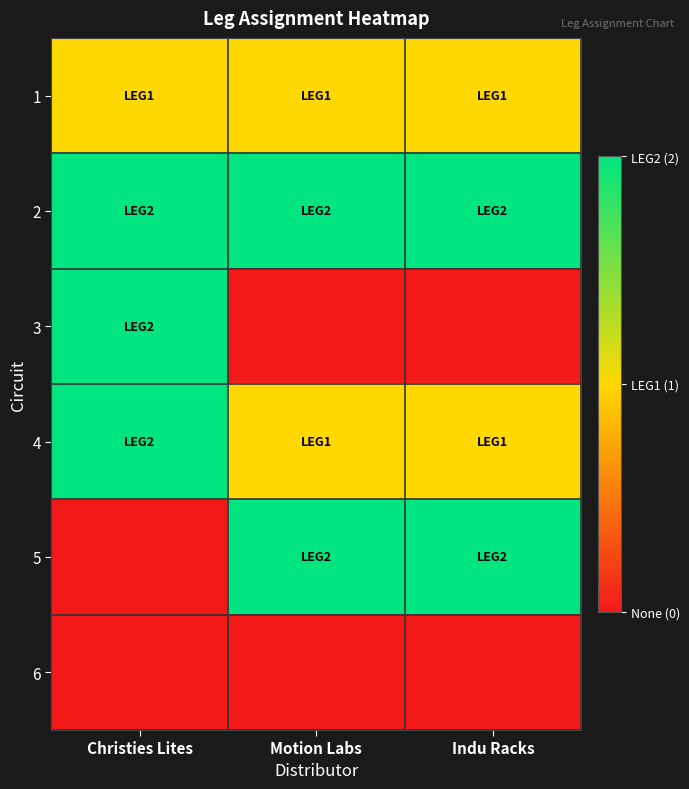

At which category does the chart reach its minimum across all series?

Motion Labs